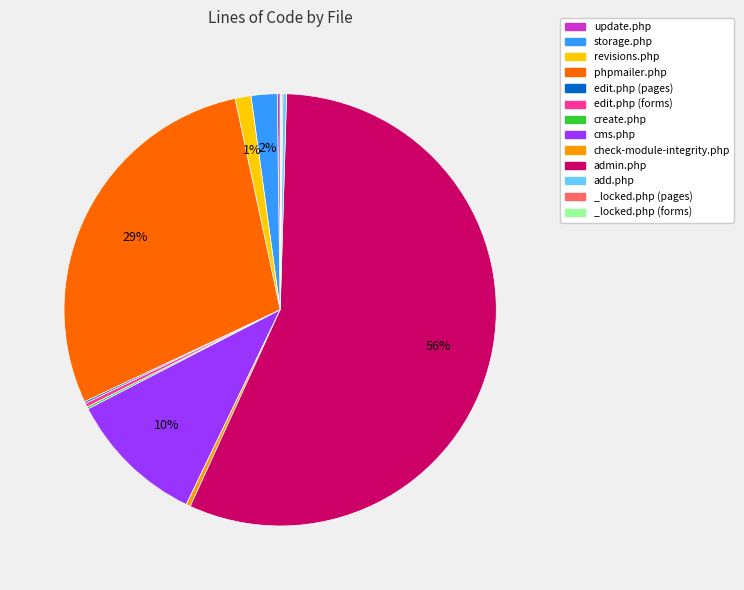

Is the sum of cms.php and edit.php (forms) greater than half?

No